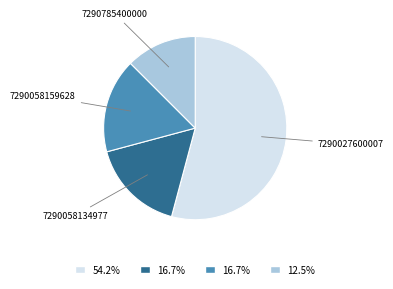

Which slice is the smallest?

7290785400000